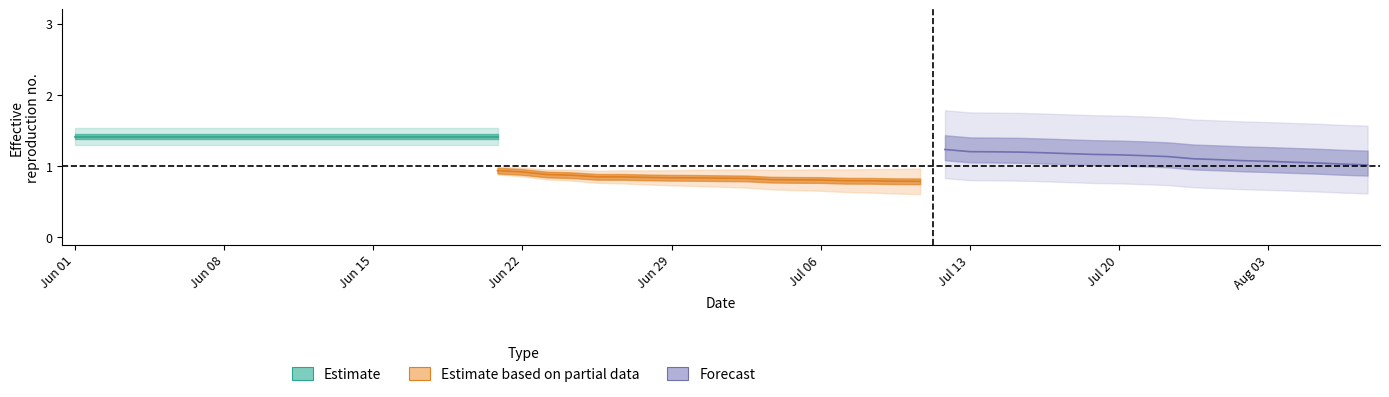

The value of Estimate based on partial data at 15 is 1.1. True or false?

False